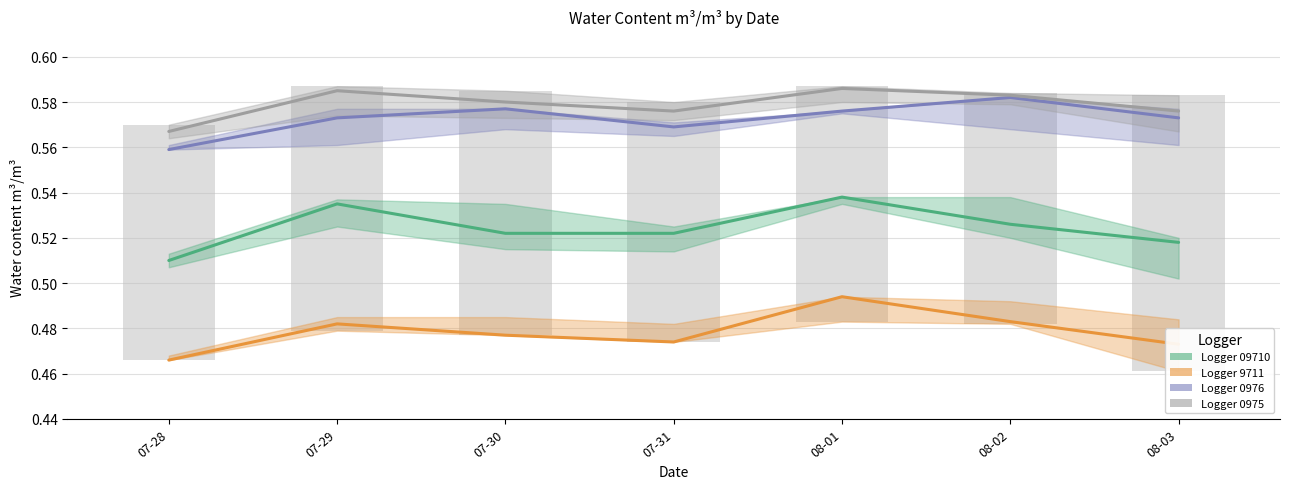

Reading right to left, transcribe all the data shown in this chart.

Logger 09710: 08-03=0.5	08-02=0.5	08-01=0.5	07-31=0.5	07-30=0.5	07-29=0.5	07-28=0.5
Logger 9711: 08-03=0.5	08-02=0.5	08-01=0.5	07-31=0.5	07-30=0.5	07-29=0.5	07-28=0.5
Logger 0976: 08-03=0.6	08-02=0.6	08-01=0.6	07-31=0.6	07-30=0.6	07-29=0.6	07-28=0.6
Logger 0975: 08-03=0.6	08-02=0.6	08-01=0.6	07-31=0.6	07-30=0.6	07-29=0.6	07-28=0.6